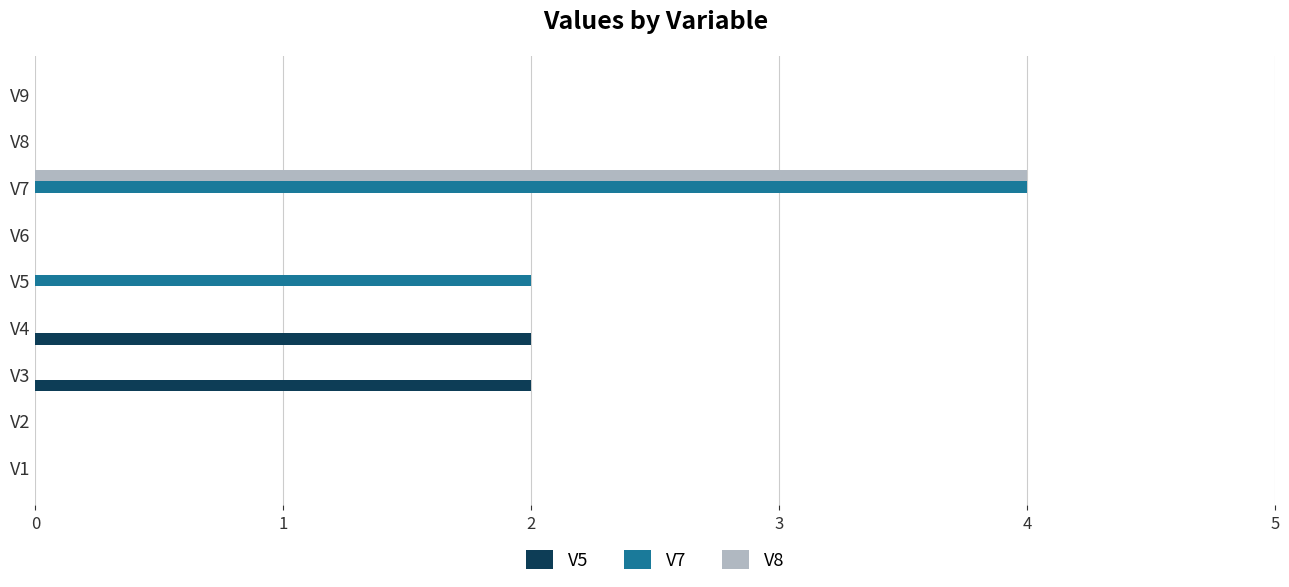

How many V5 values are between 0 and 1?

7